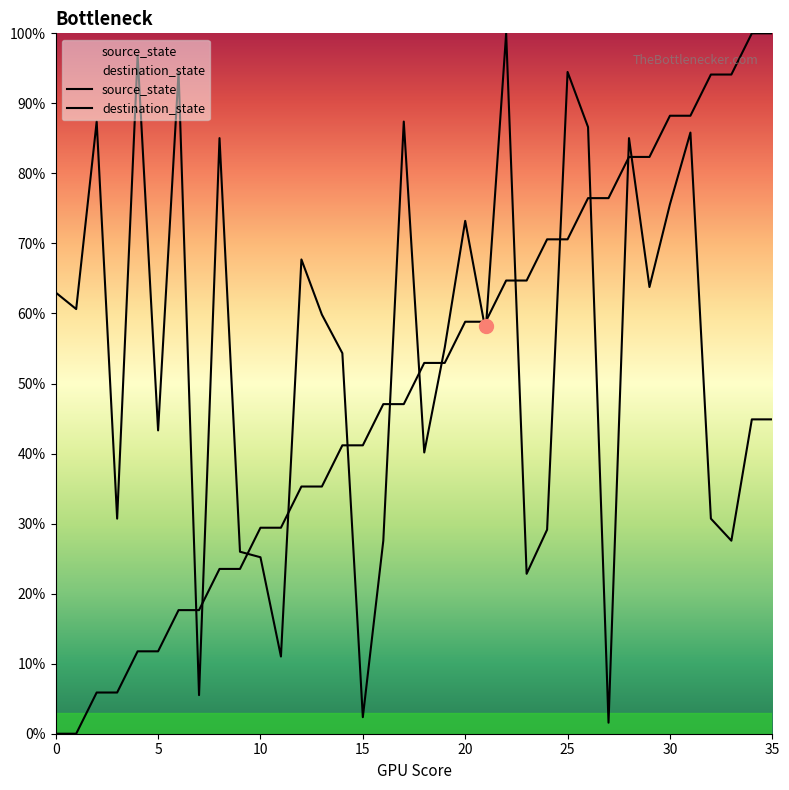

Read the destination_state value at 17.

87.4